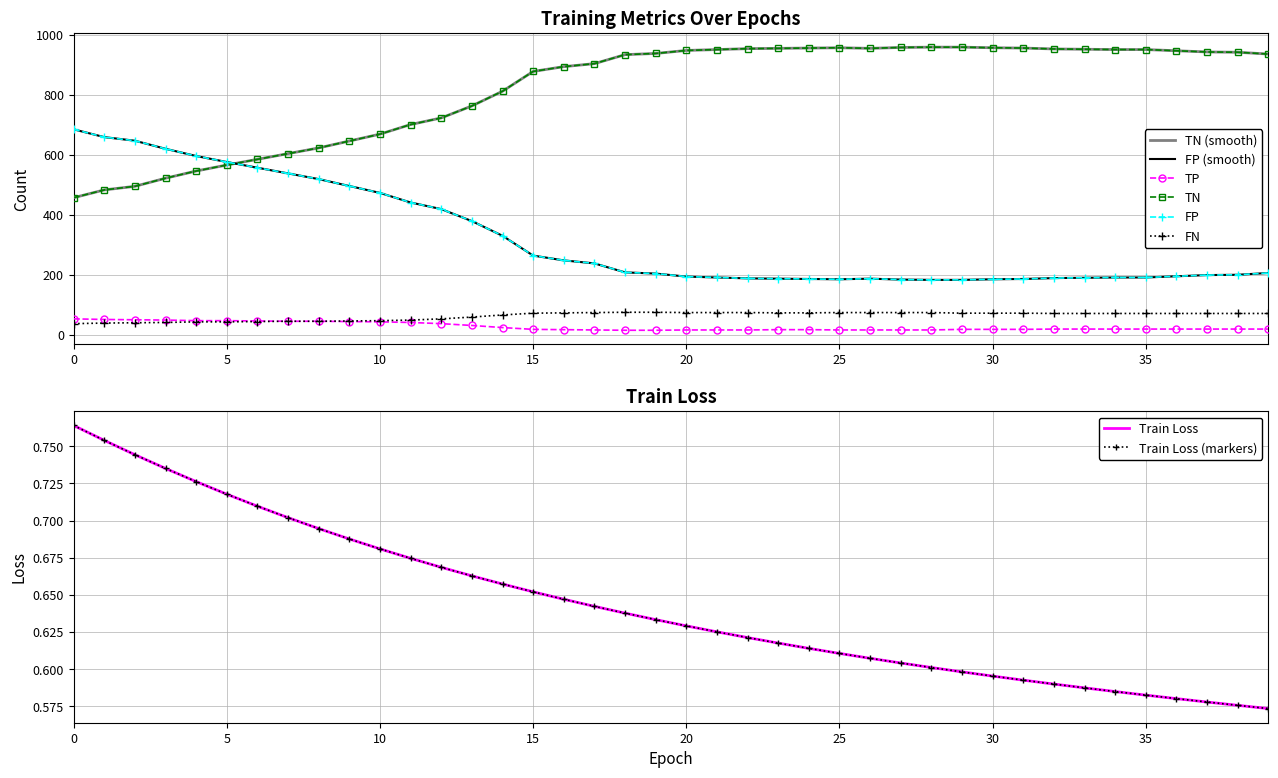

True or false: train loss has more than 0 points higher than both neighbors.

False